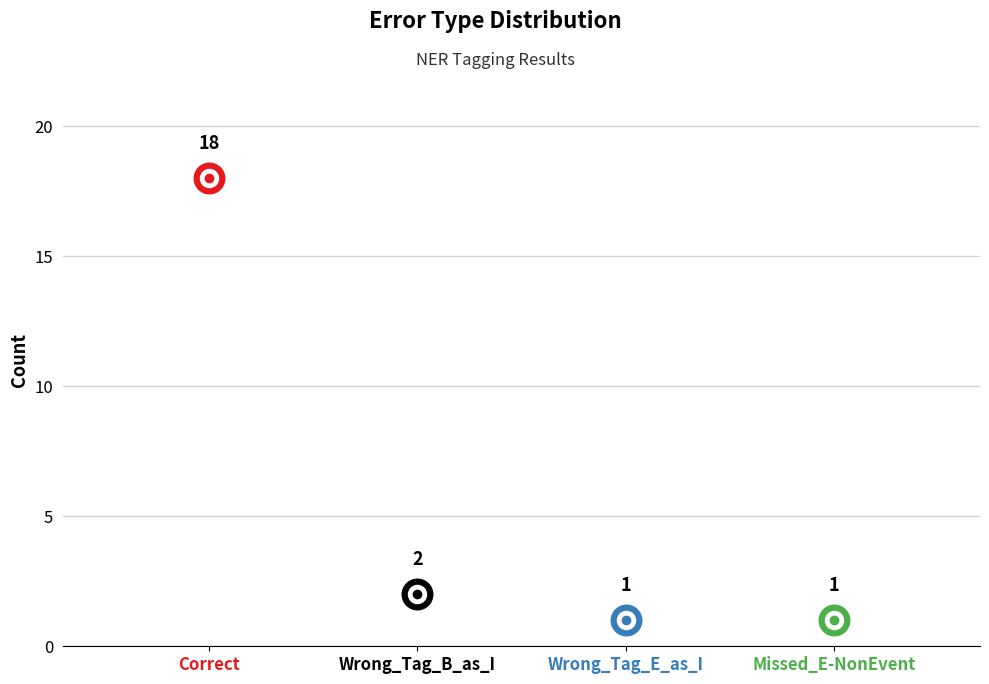

The value at Missed_E-NonEvent is 1. True or false?

True